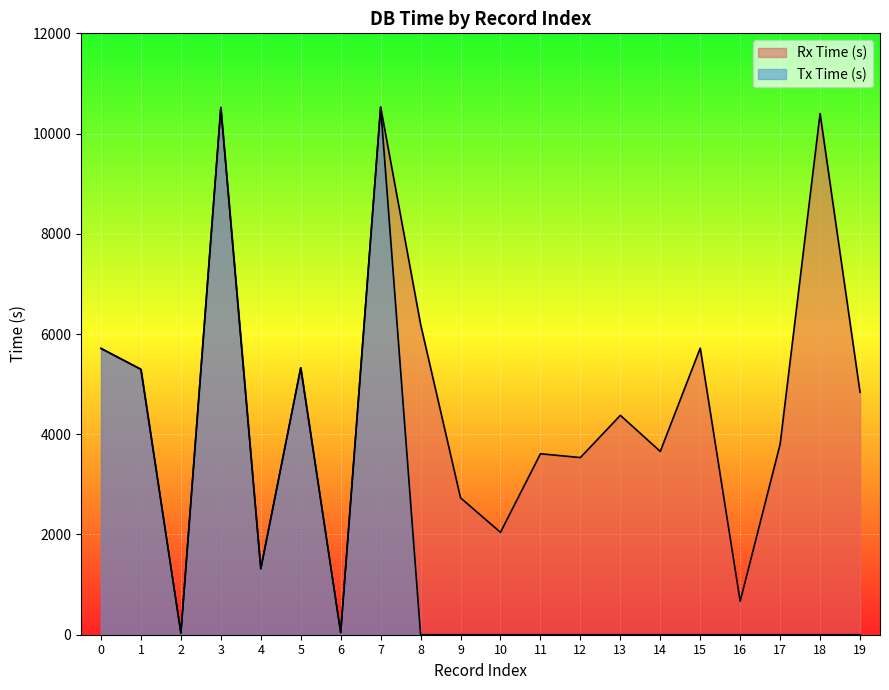

True or false: Rx Time (s) and Tx Time (s) intersect in this chart.

False